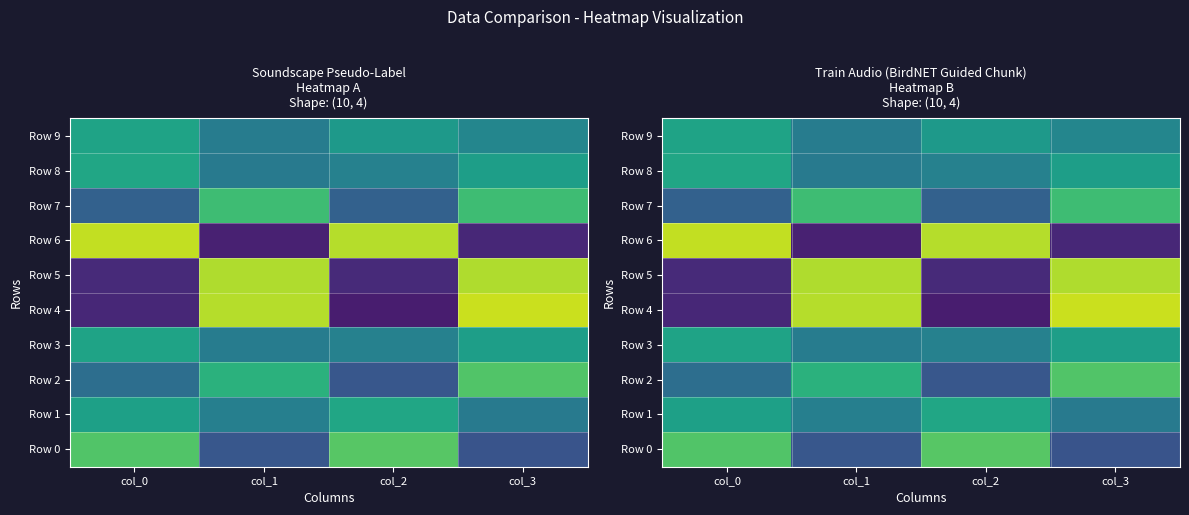

Read the Row 1 value at col_1, to the nearest 5.

45